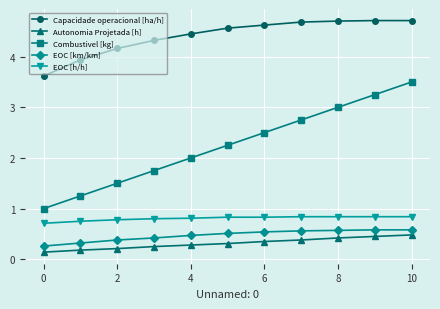

Which series has the largest range (max minus min)?

Combustivel [kg]